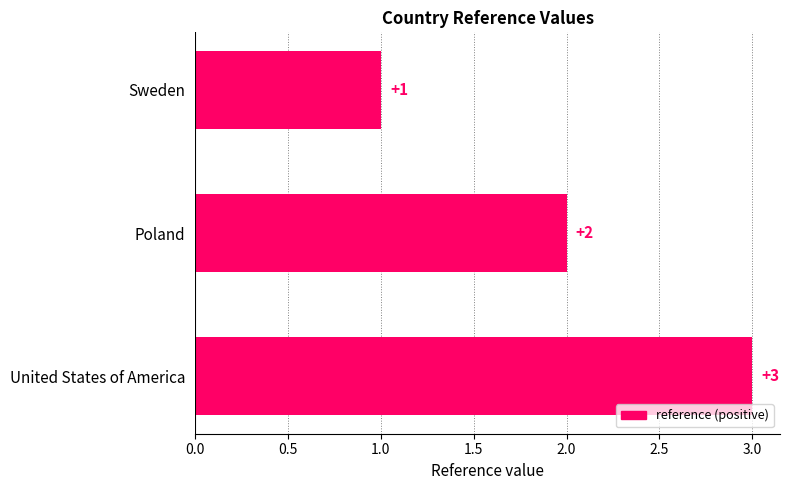

The value at Sweden is 1. True or false?

True